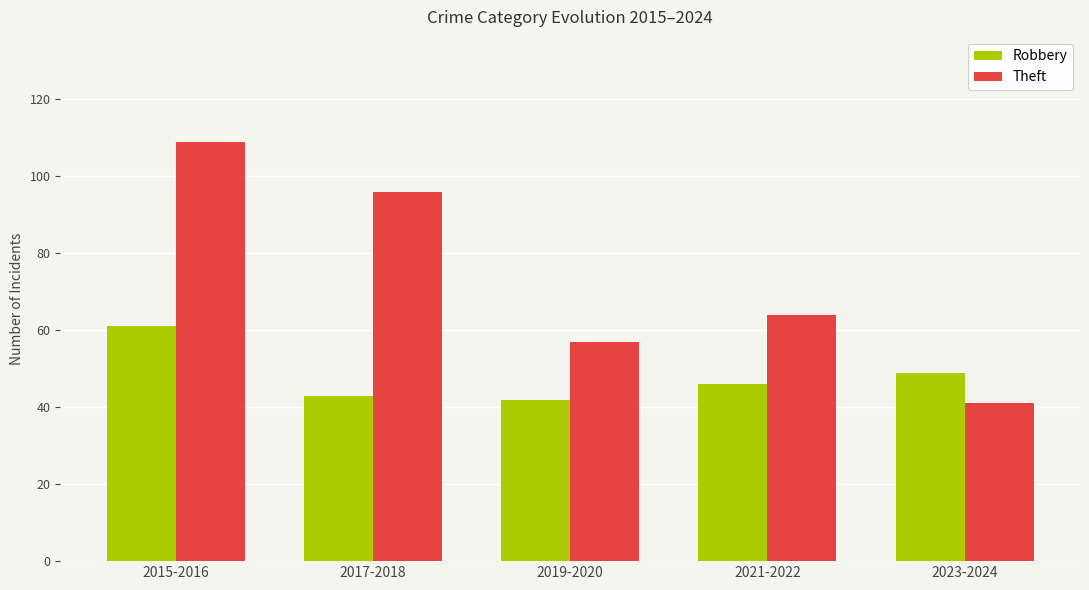

Reading right to left, transcribe all the data shown in this chart.

Robbery: 49	46	42	43	61
Theft: 41	64	57	96	109